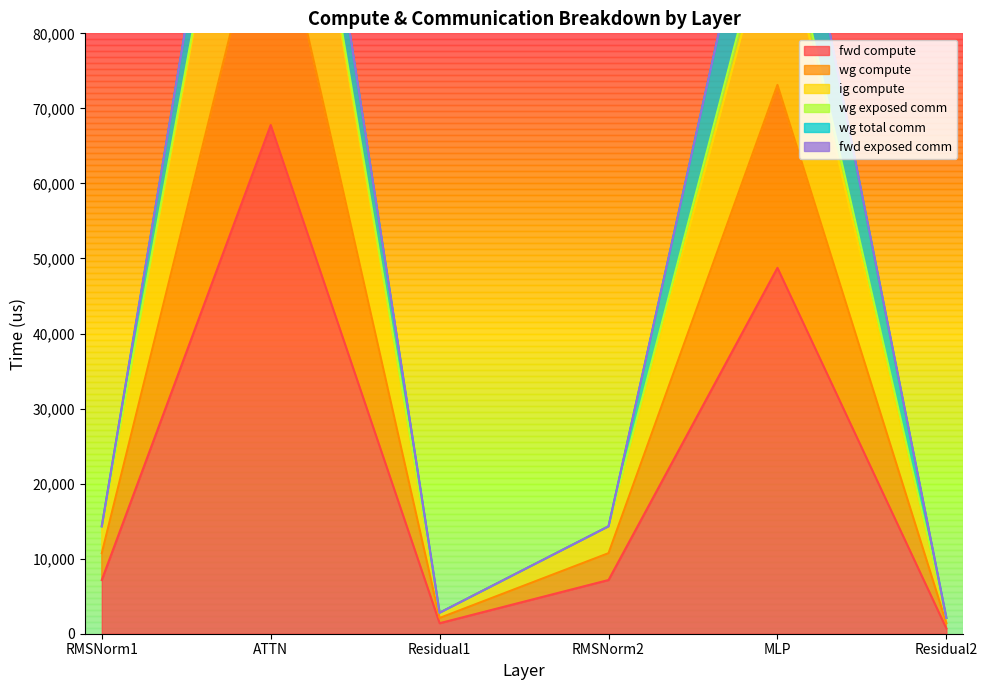

What is the label of the 4th point from the right?

Residual1